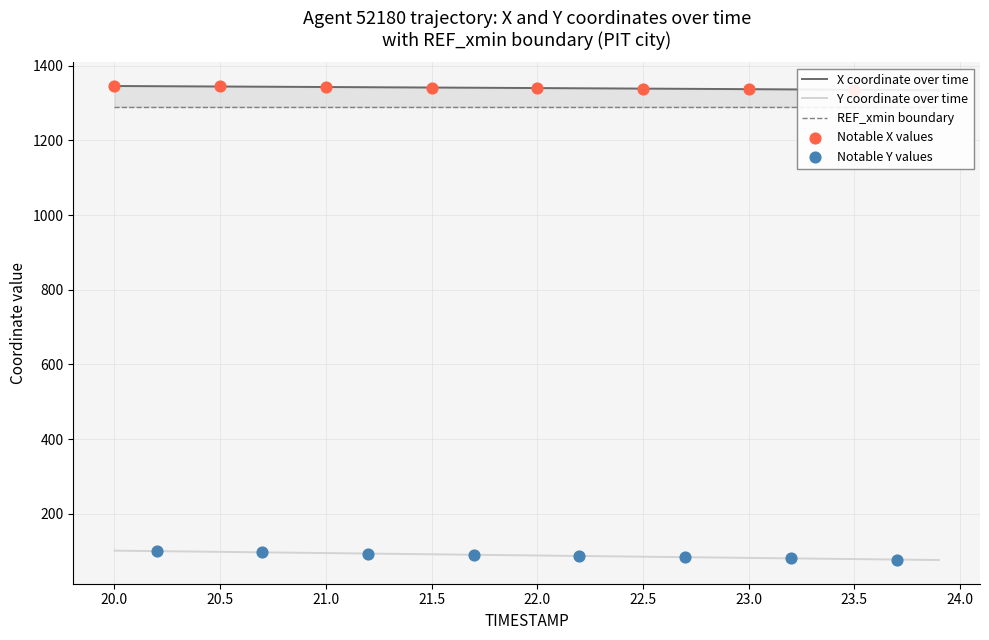

Which series reaches the minimum Y coordinate?

Y